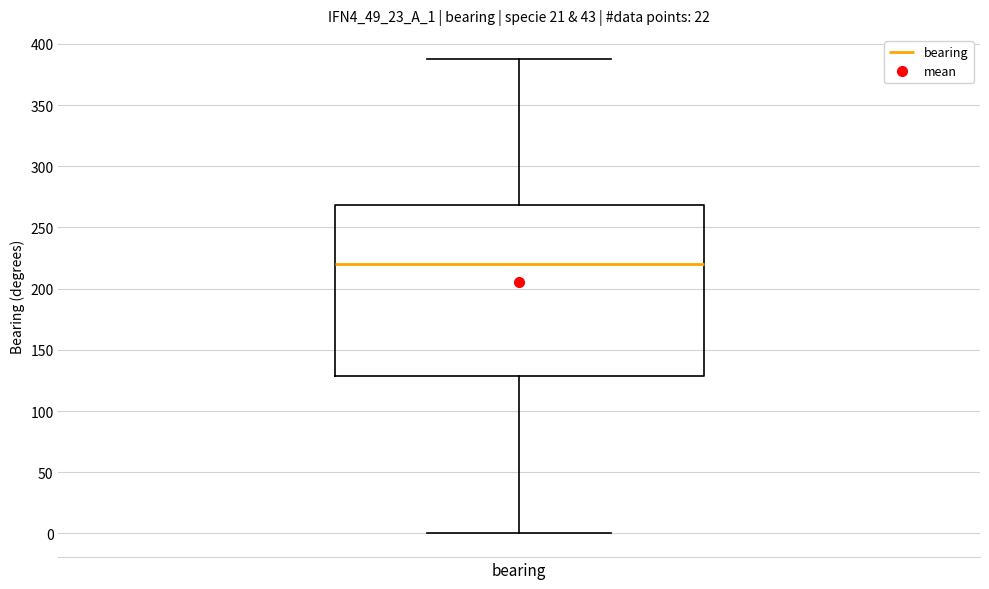

Transcribe this box plot: give where the median line is, the range the box spans, and where the two whiskers end, as read against the y-axis. The values are not printed on the chart, so give them approximately, as read against the axis.

median 220, box 130 to 270, whiskers 0 to 390